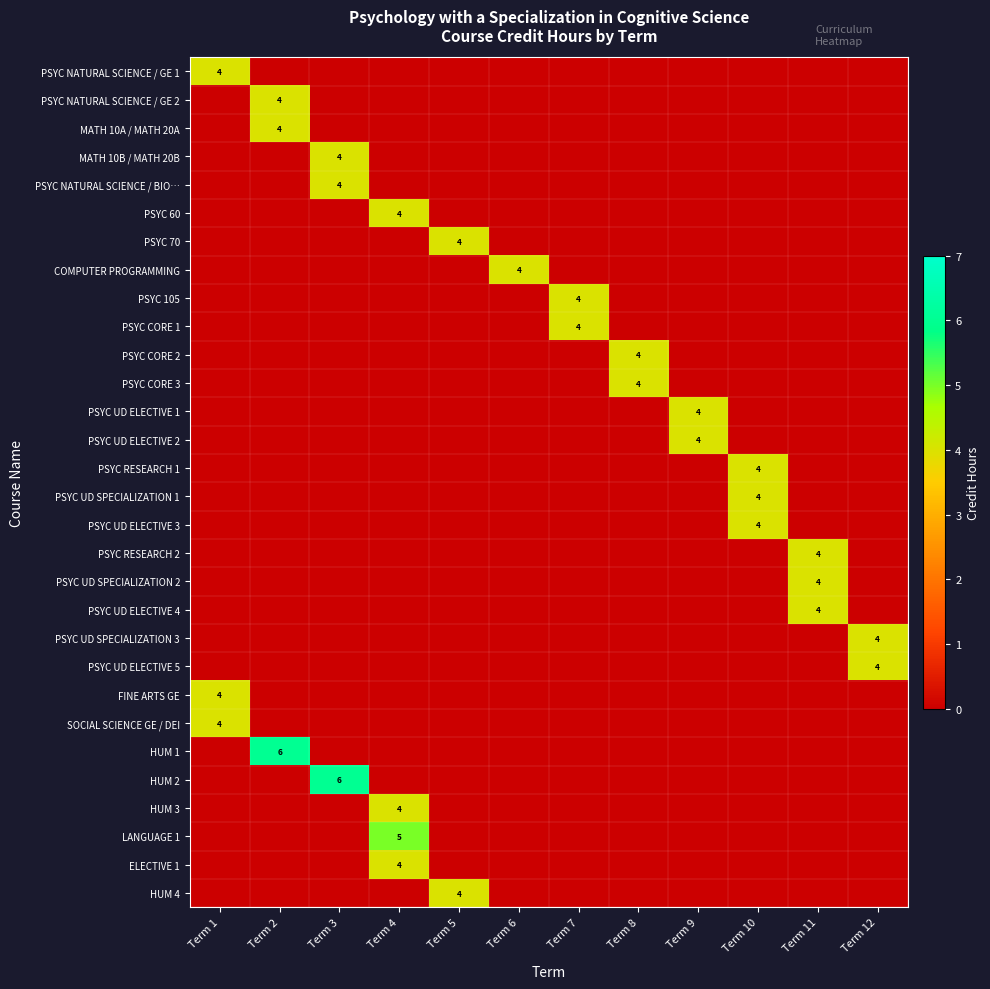

How many categories are shown in the chart?

12